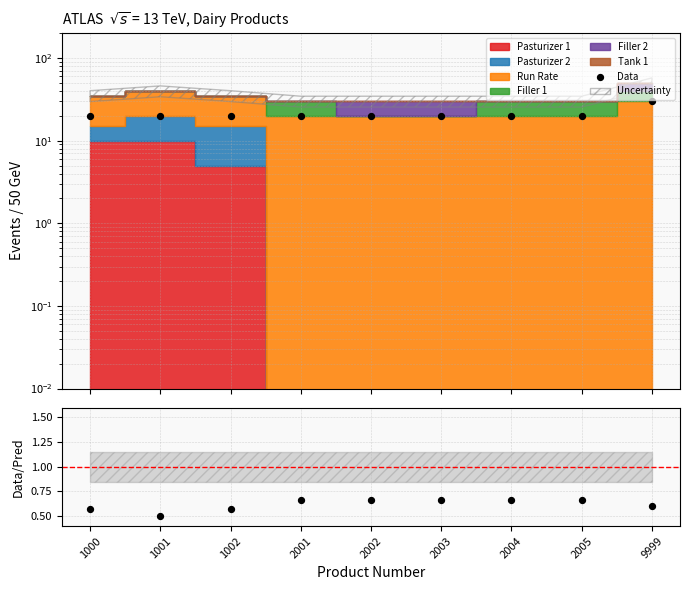

Which series contains the highest Y value?

Data